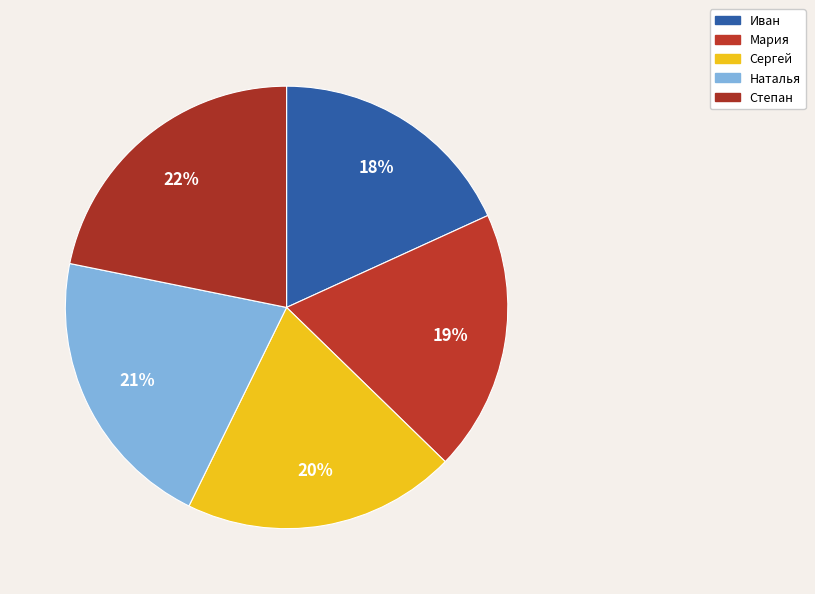

Which category has the biggest portion of the pie?

Степан